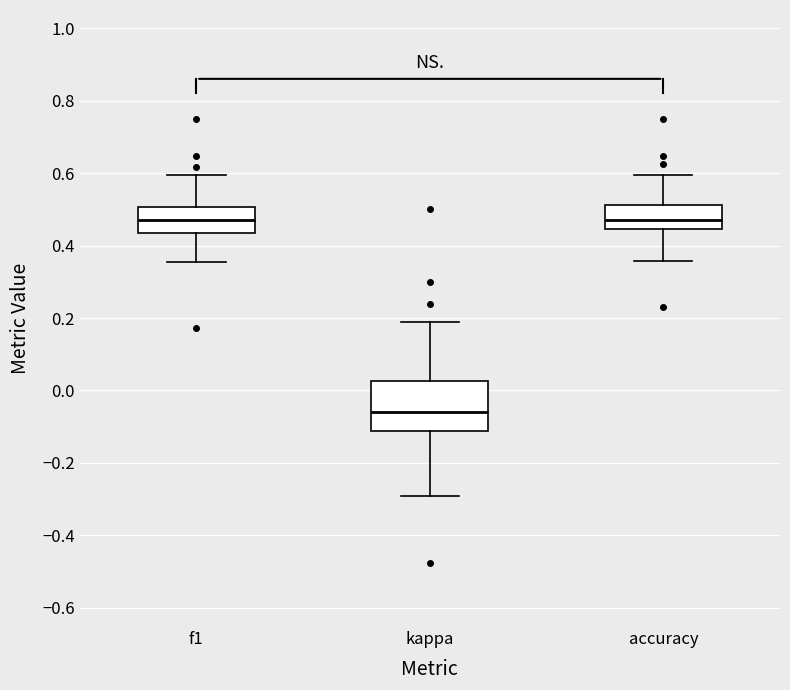

Where does the median line of the box for kappa sit on the y-axis? The values are not printed on the chart, so give them approximately, as read against the axis.

-0.06